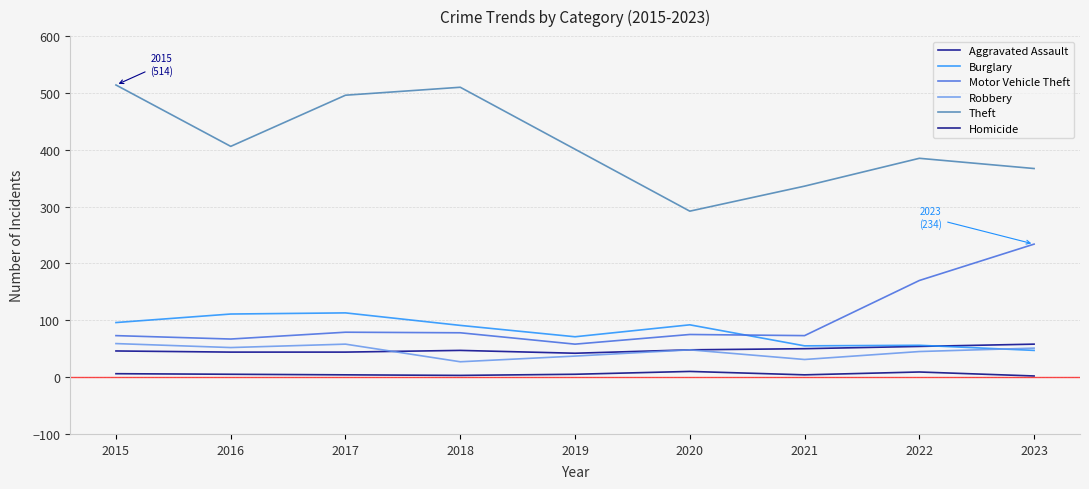

True or false: Theft and Aggravated Assault intersect in this chart.

False